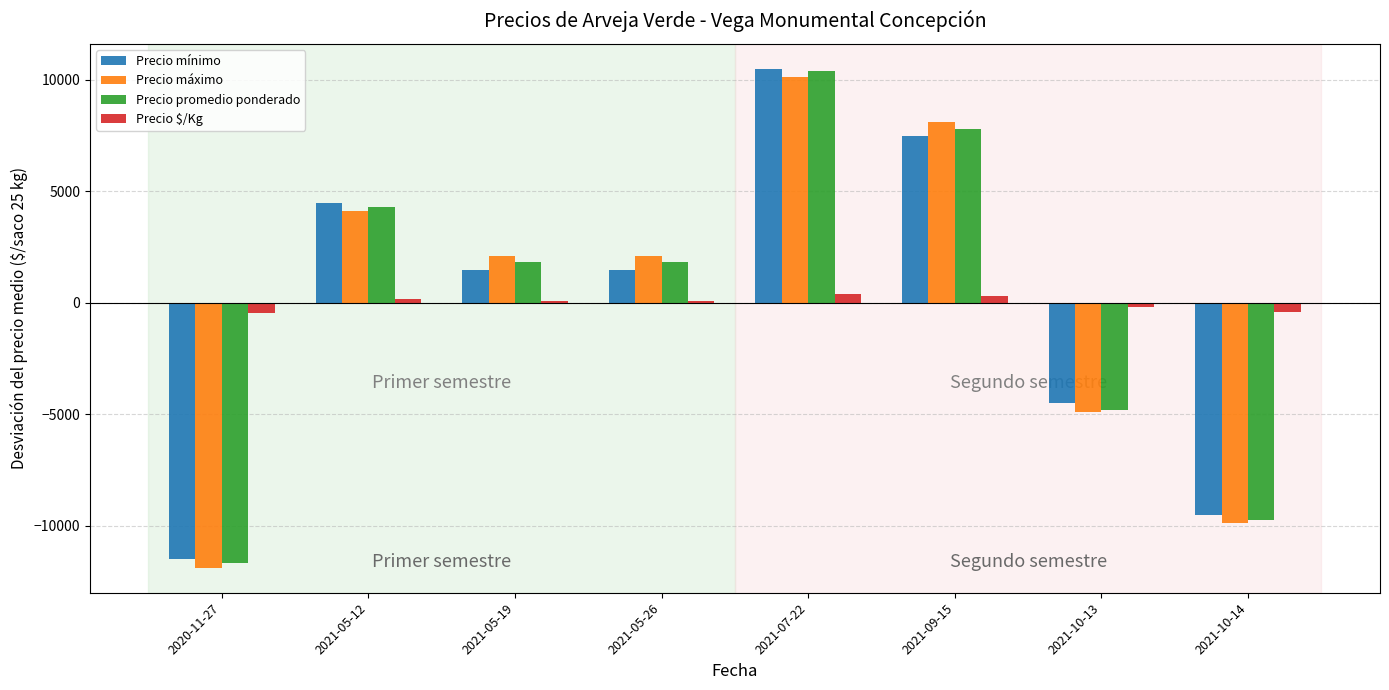

What are all the series names shown in the legend?

Precio mínimo, Precio máximo, Precio promedio ponderado, Precio $/Kg